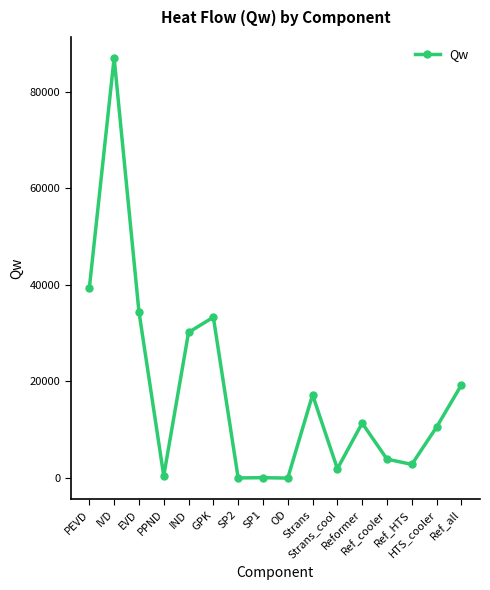

How many values are below 11386?

8